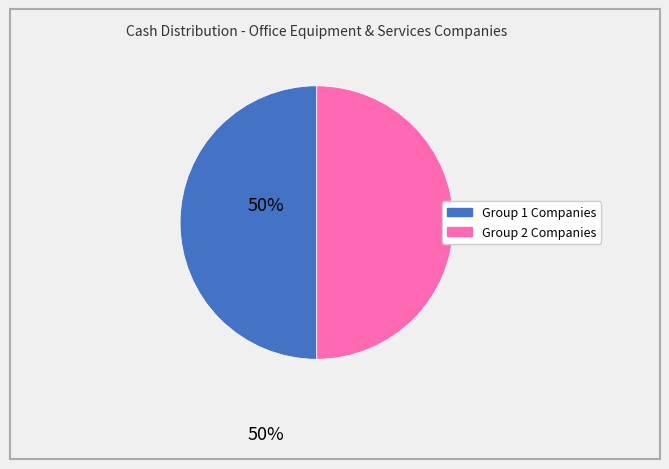

How many slices are in this pie chart?

2